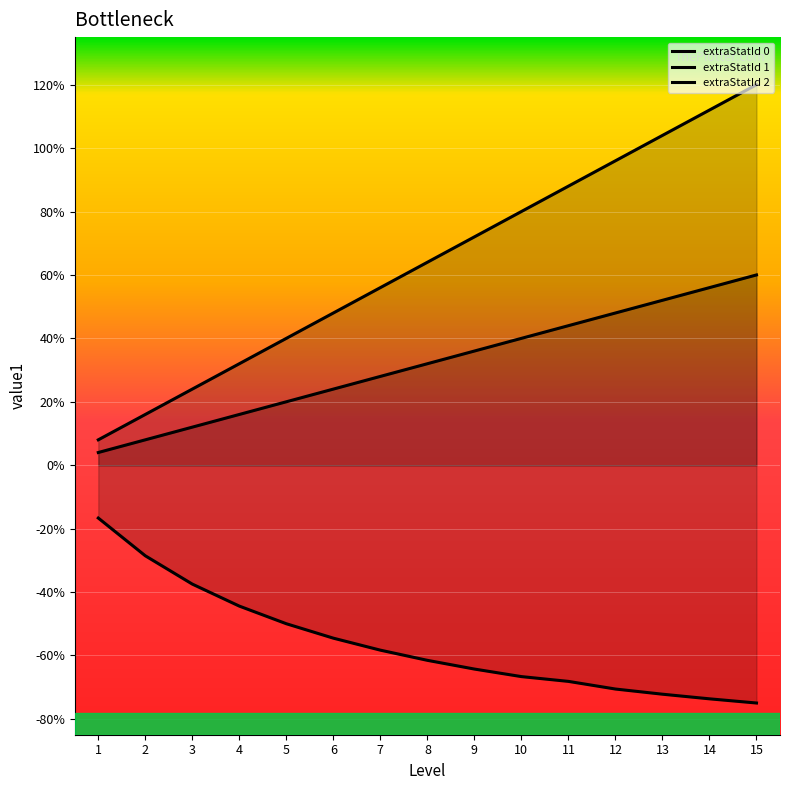

The extraStatId 2 series shows -0.6 at 8. True or false?

True